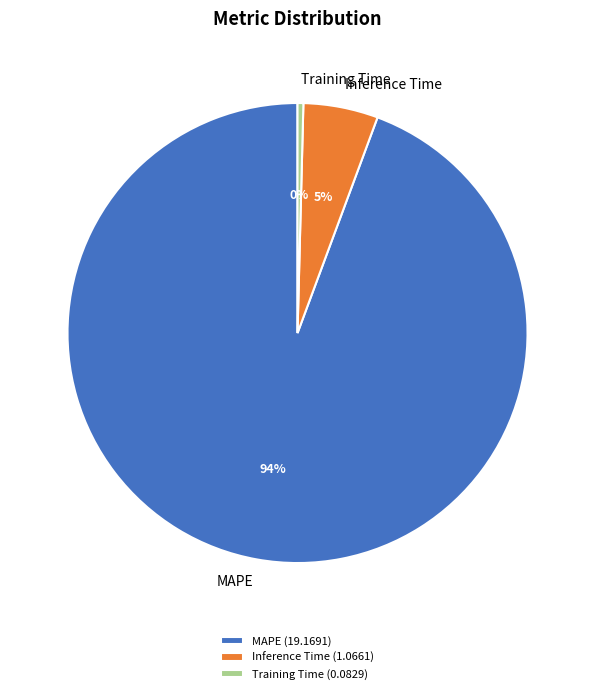

To the nearest percent, what is the average slice percentage?

33%